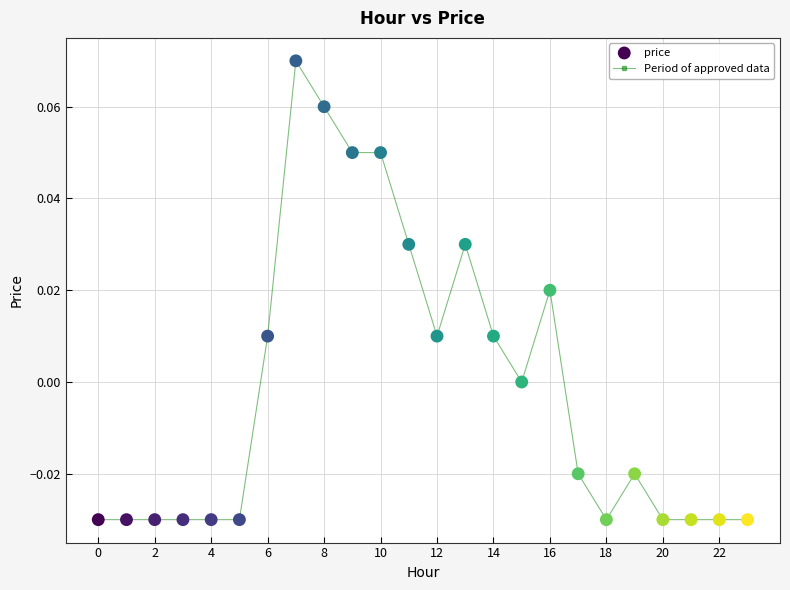

True or false: there are more than 0 points higher than both neighbors.

True